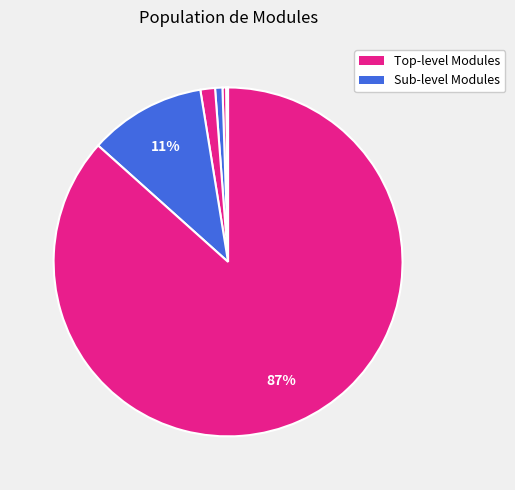

Is there a majority slice in this chart?

Yes